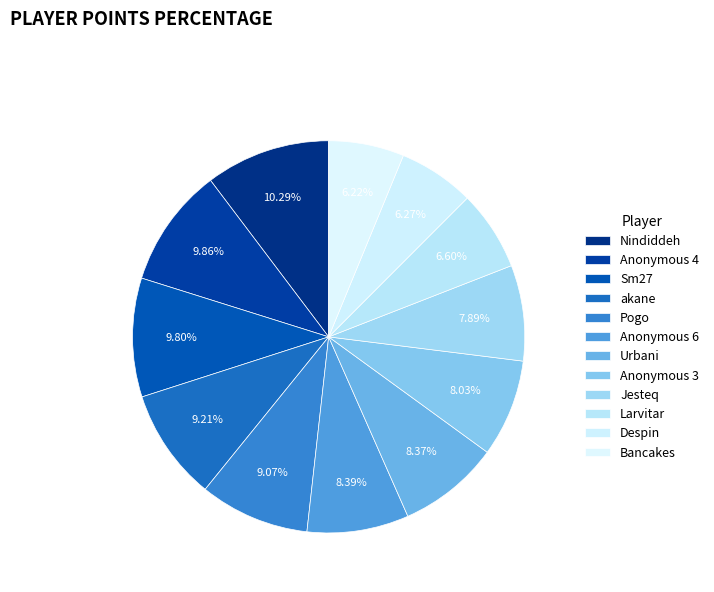

How many segments does this pie chart have?

12